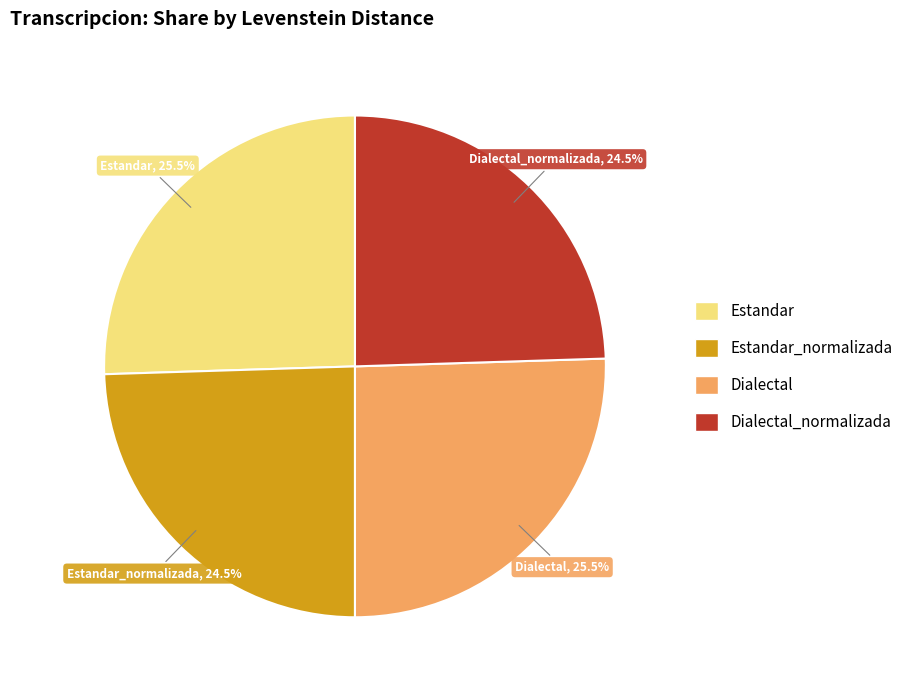

Is there a majority slice in this chart?

No